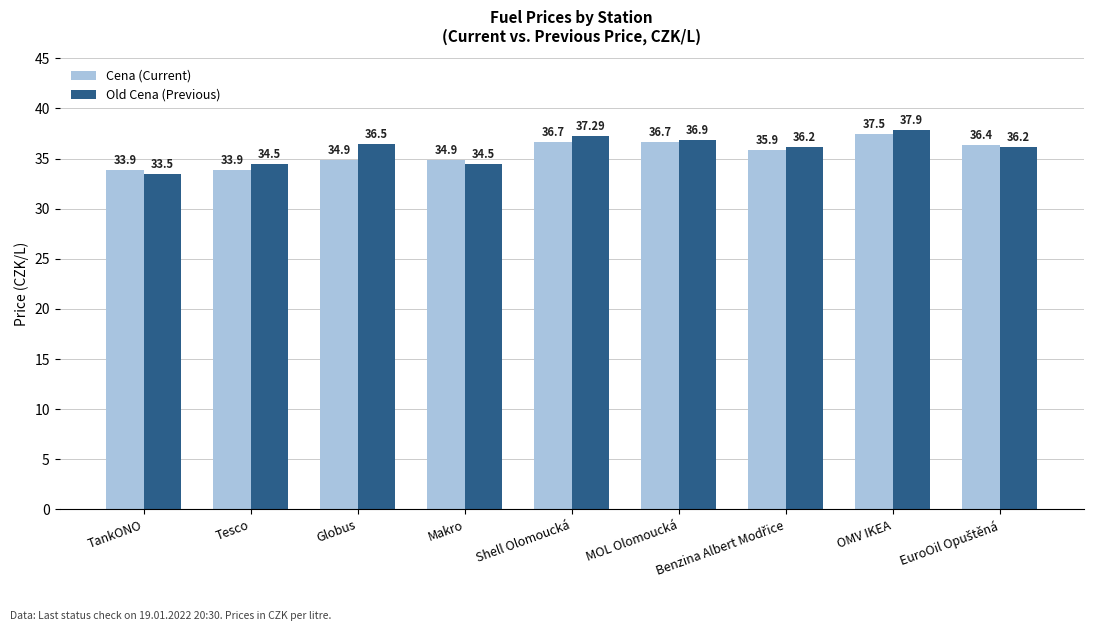

The value of Cena (Current) at OMV IKEA is 37.5. True or false?

True